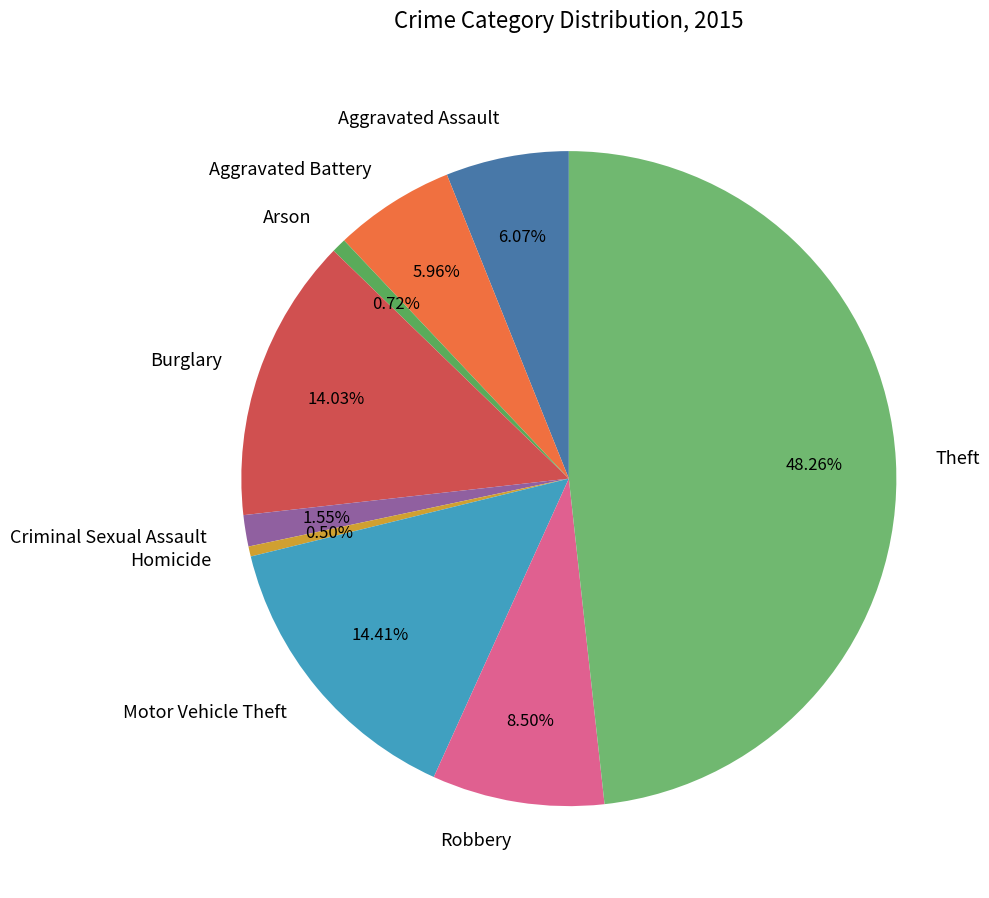

To the nearest percent, what is the combined percentage of Aggravated Assault and Theft?

54%